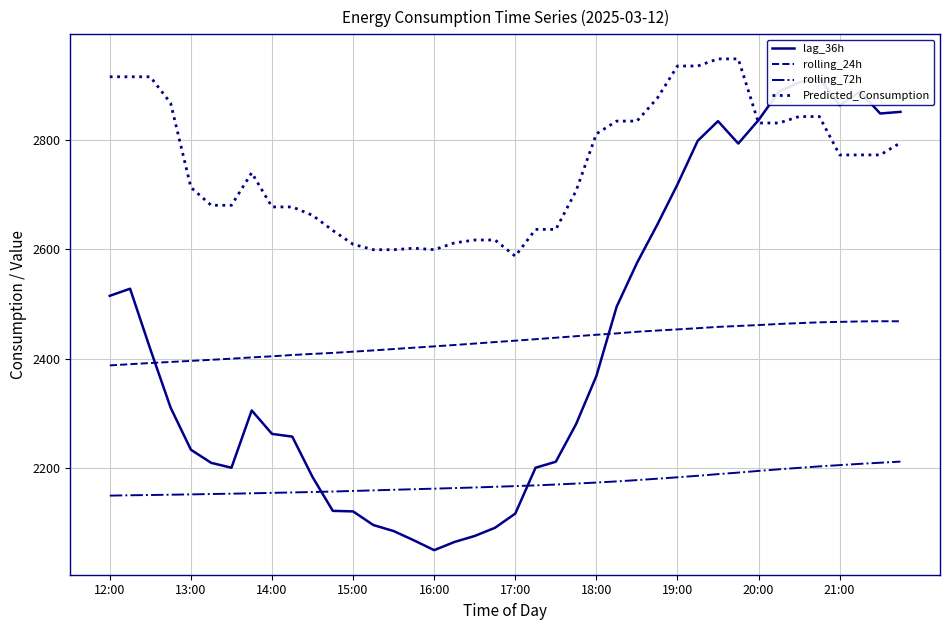

Is it true that Predicted_Consumption equals 2831.6 at 20:00?

True